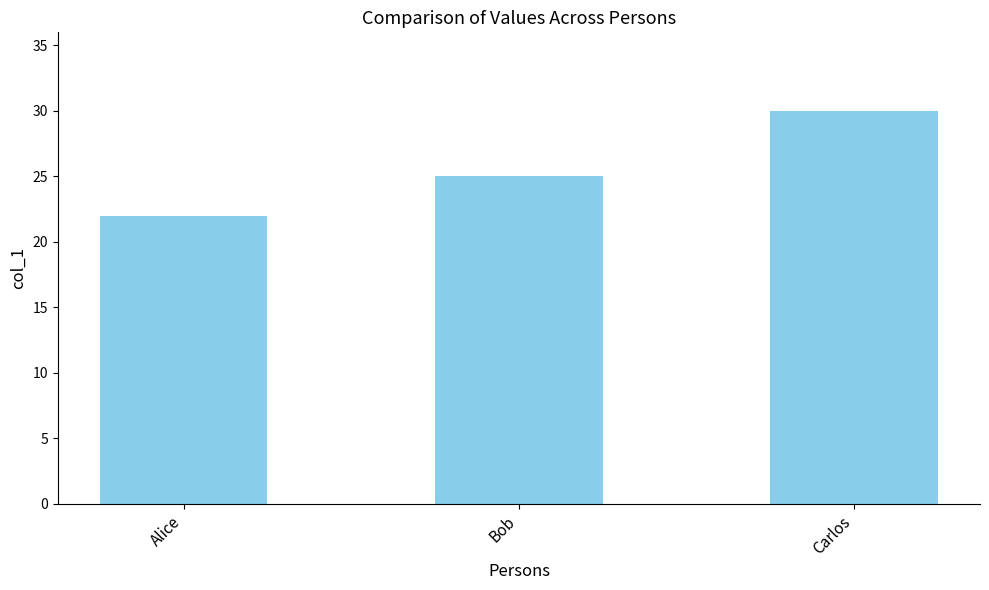

Which category has the highest value across all series?

Carlos